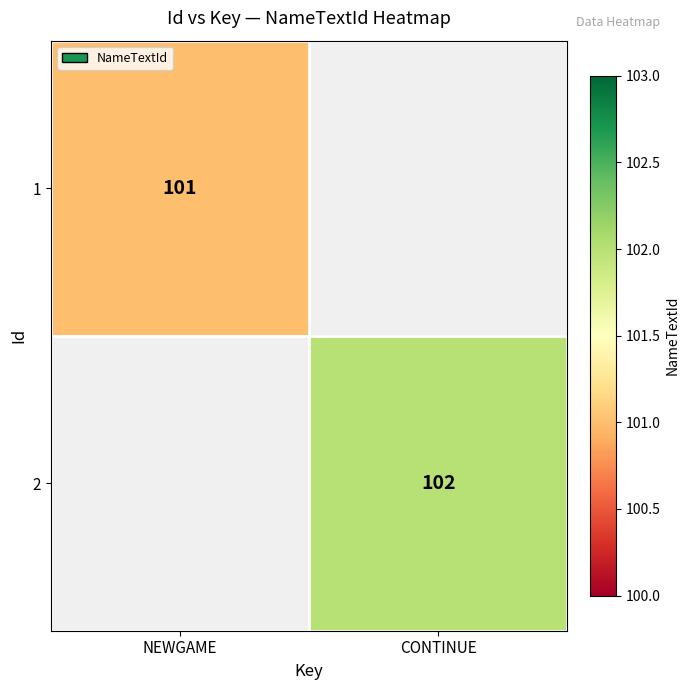

Is it true that 1 equals 133 at NEWGAME?

False